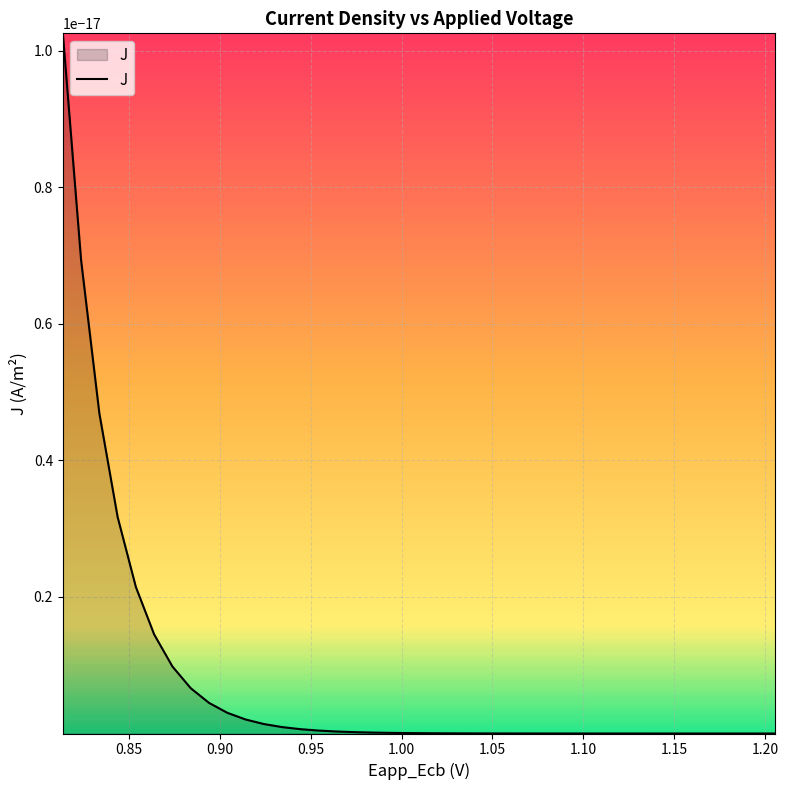

What is the average value of the x series?

1.0